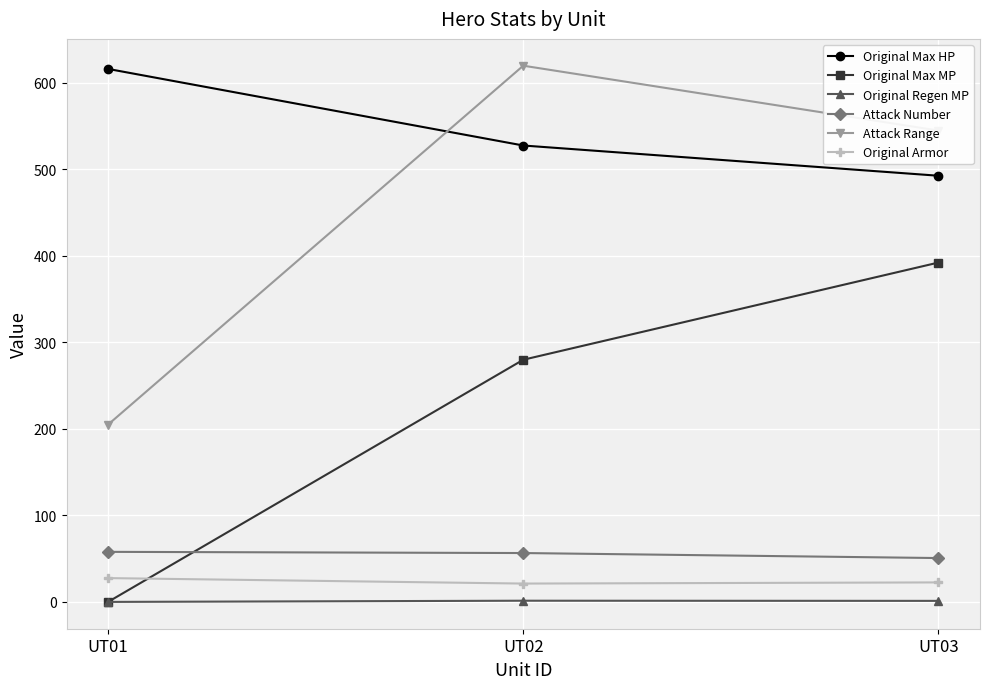

Rank the categories by Original Max HP value from highest to lowest.

UT01, UT02, UT03